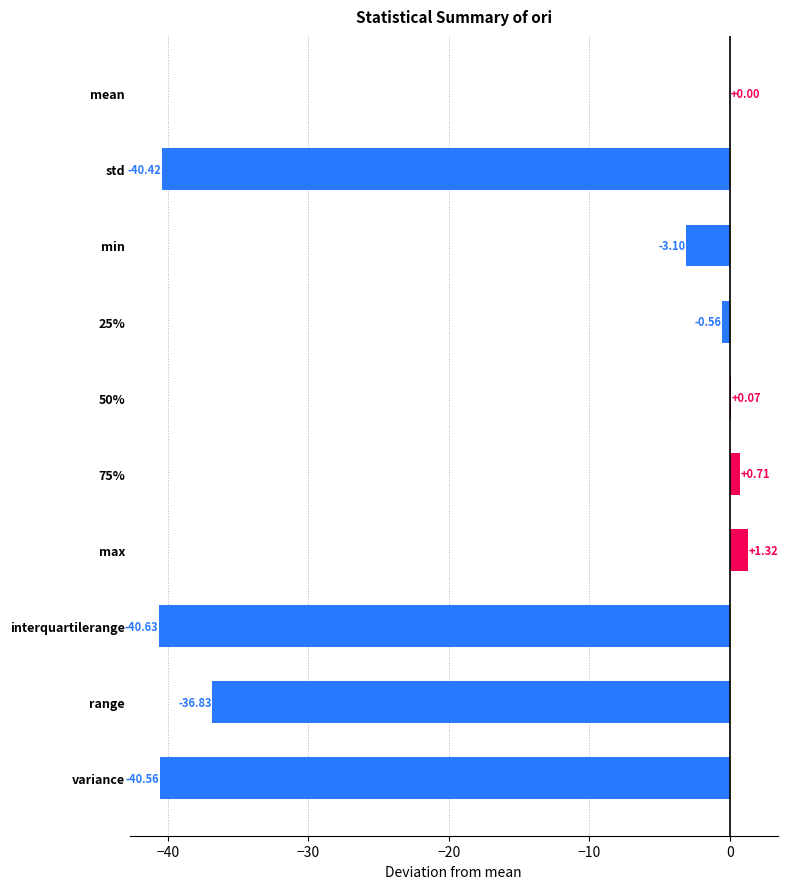

How many series are shown in this chart?

1